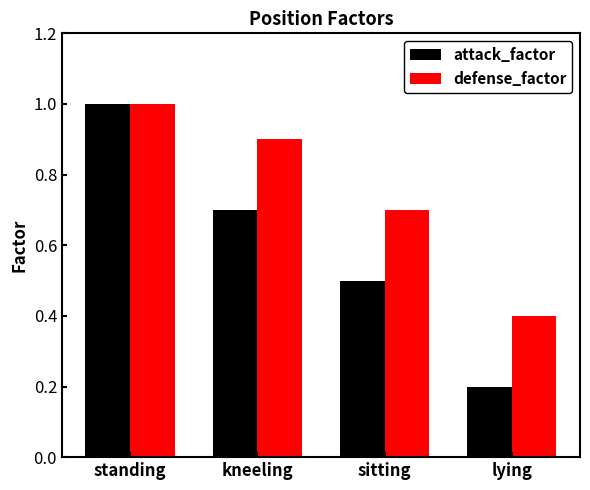

Which series has the largest total across all categories?

defense_factor